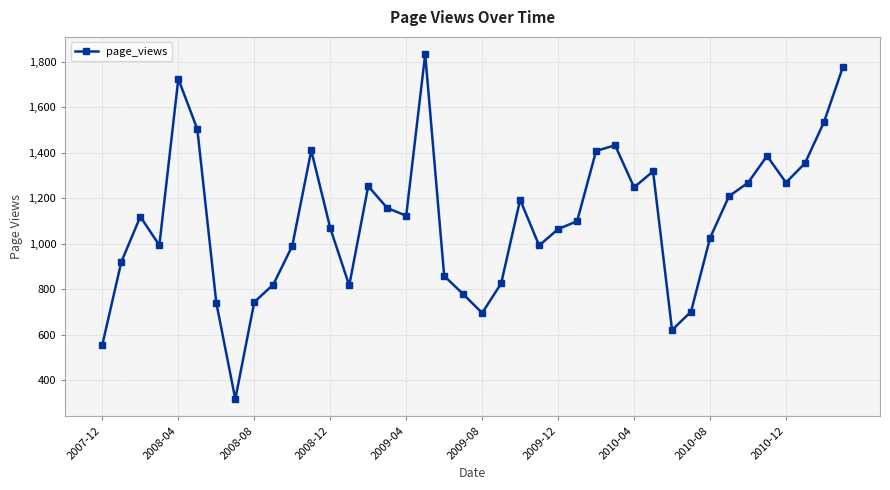

What is the value of the 32nd point from the left?

701